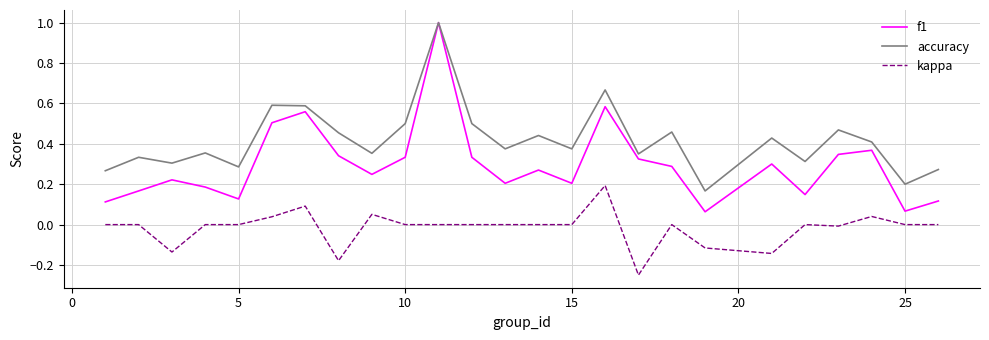

What is the maximum value shown in the chart?

1.0